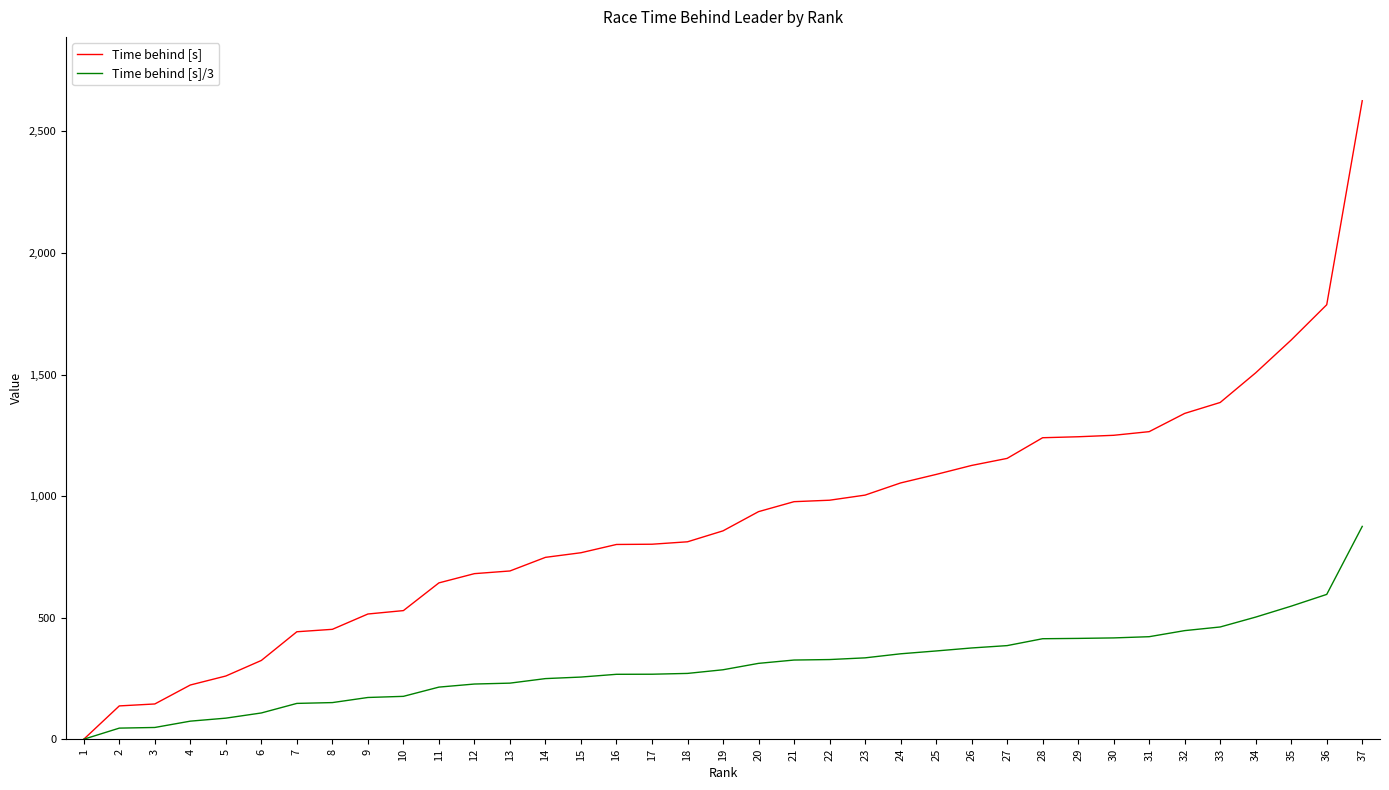

What is the highest value of the Time behind [s] series?

2626.0